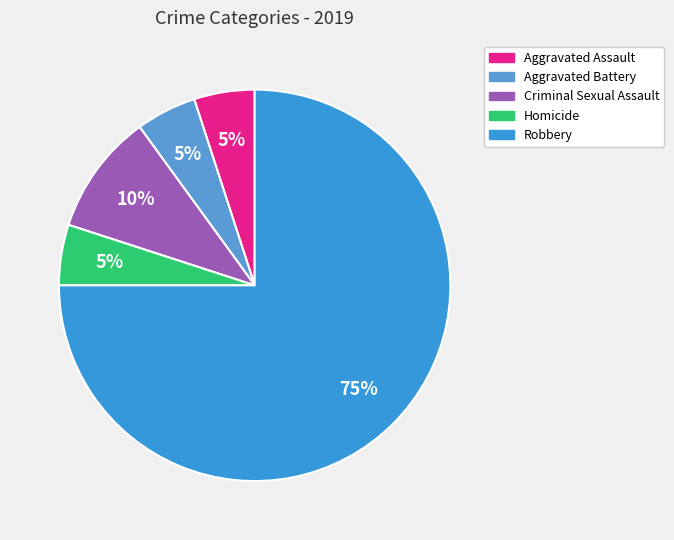

To the nearest percent, what percentage of the pie is Robbery?

75%